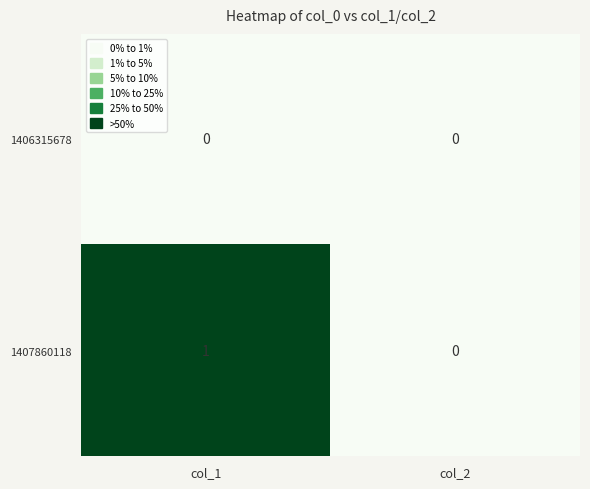

Where is 1407860118 nearest to the value 0?

col_2